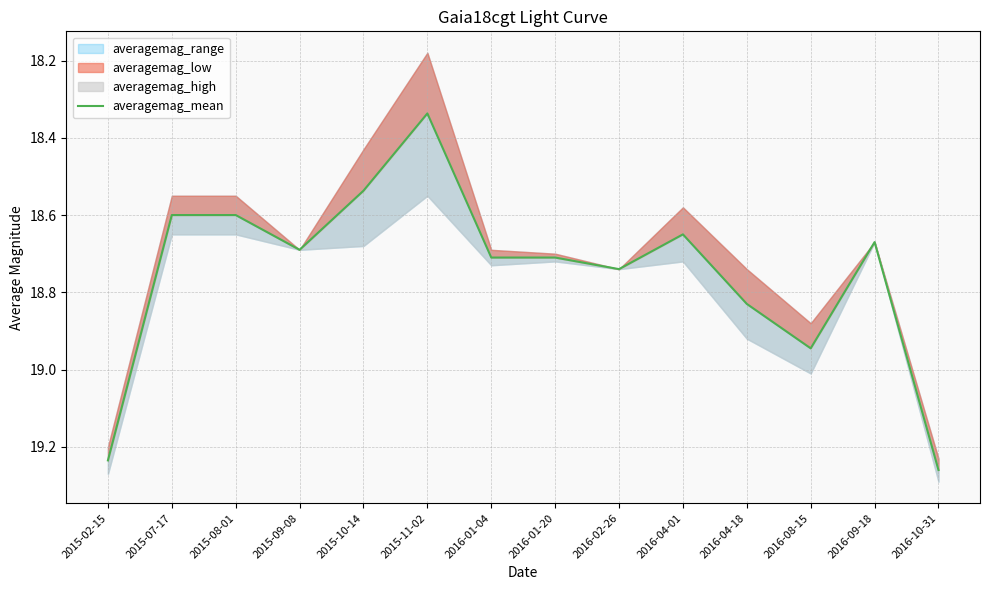

What position from the right is 2016-02-26?

6